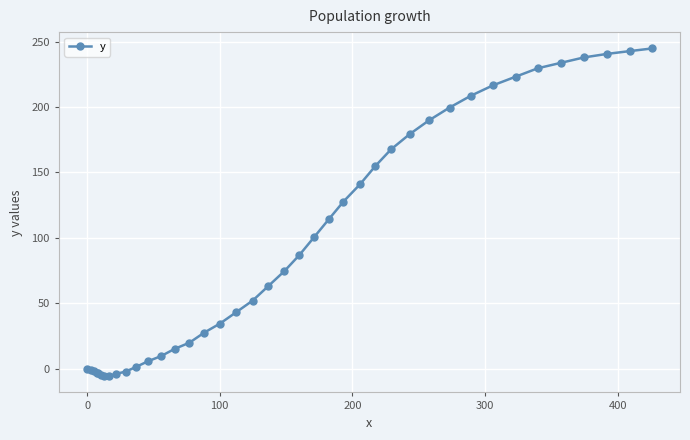

What is the difference between the maximum and minimum values?

250.2